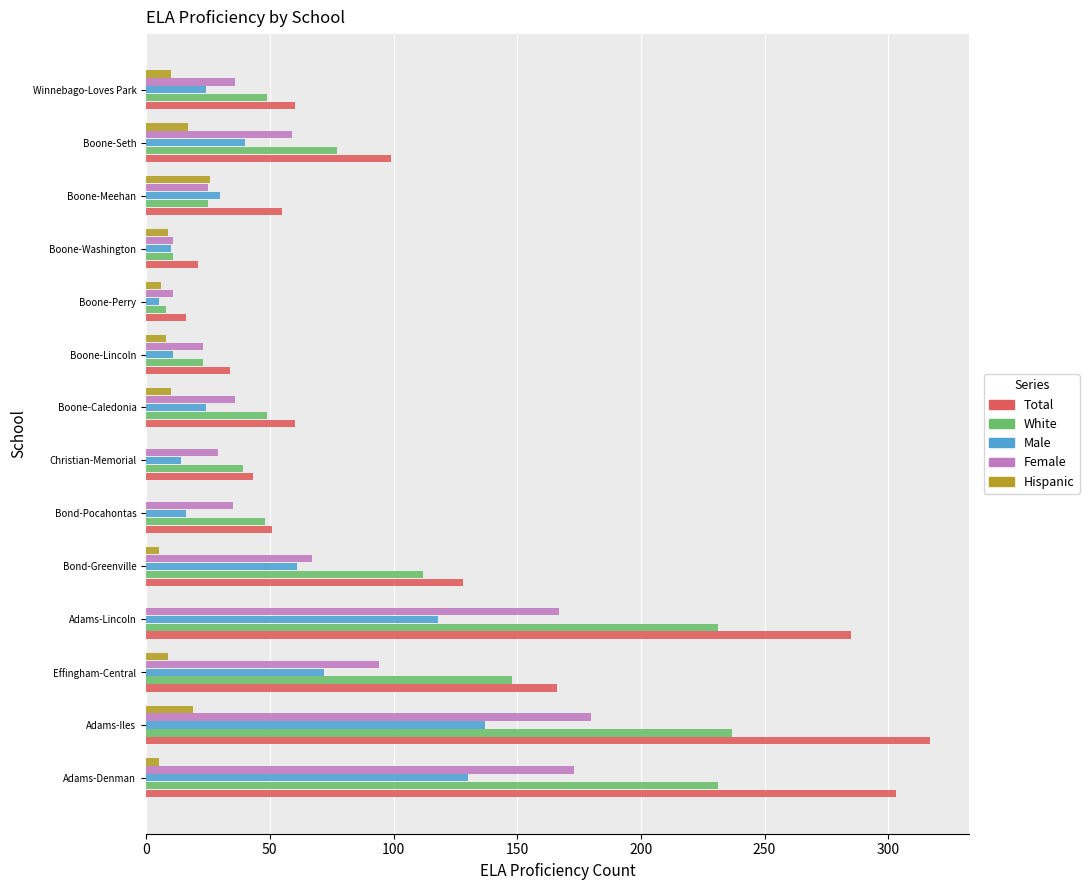

What is the greatest value displayed?

317